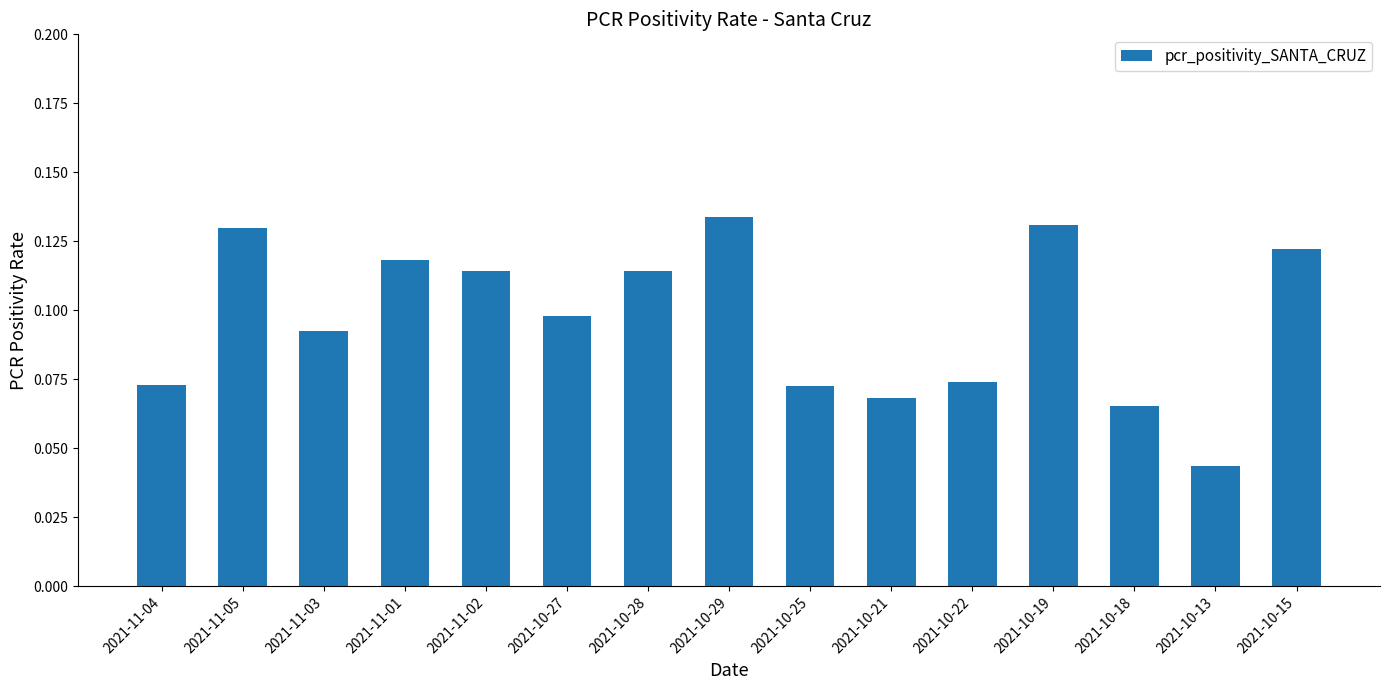

What position from the left is 2021-10-25?

9